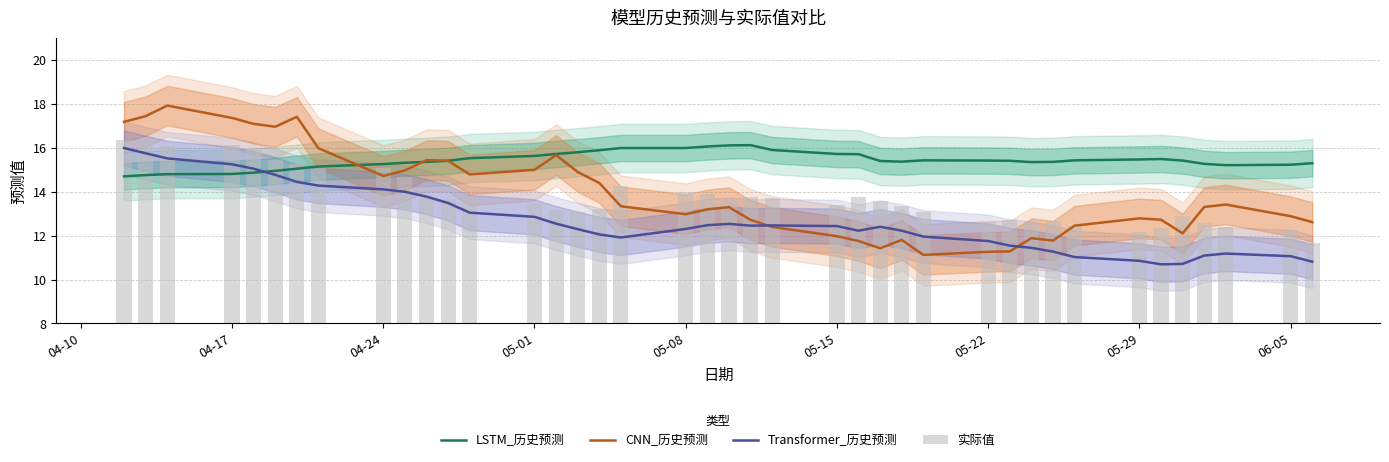

Is the value of Transformer_历史预测 at 25 greater than the value of 实际值 at 25?

No